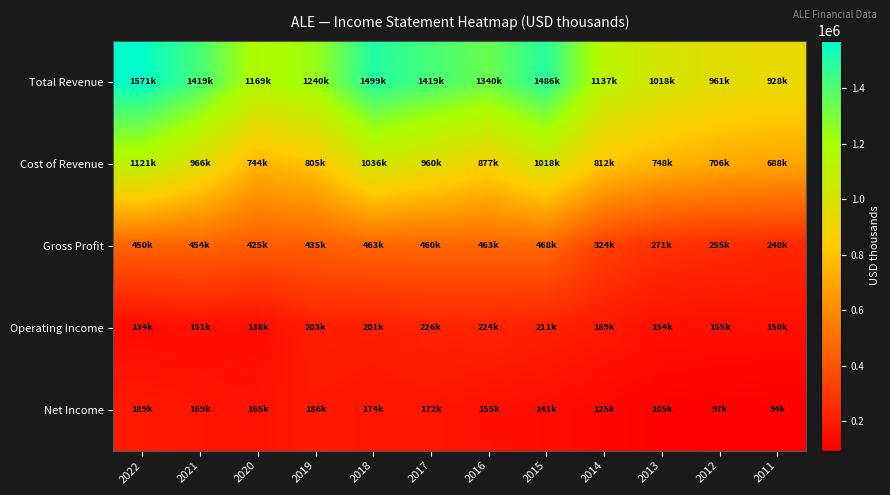

Reading left to right, transcribe all the data shown in this chart.

Total Revenue: 2022=1570700	2021=1419200	2020=1169100	2019=1240500	2018=1498600	2017=1419300	2016=1339700	2015=1486400	2014=1136800	2013=1018400	2012=961200	2011=928200
Cost of Revenue: 2022=1121200	2021=965700	2020=744300	2019=805400	2018=1035900	2017=959700	2016=876900	2015=1018000	2014=812300	2013=747700	2012=705800	2011=687800
Gross Profit: 2022=449500	2021=453500	2020=424800	2019=435100	2018=462700	2017=459600	2016=462800	2015=468400	2014=324500	2013=270700	2012=255400	2011=240400
Operating Income: 2022=134200	2021=151300	2020=138200	2019=203400	2018=201200	2017=225900	2016=223500	2015=210700	2014=188800	2013=154100	2012=155200	2011=150000
Net Income: 2022=189300	2021=169200	2020=165400	2019=185600	2018=174100	2017=172200	2016=155300	2015=141100	2014=124800	2013=104700	2012=97100	2011=93800